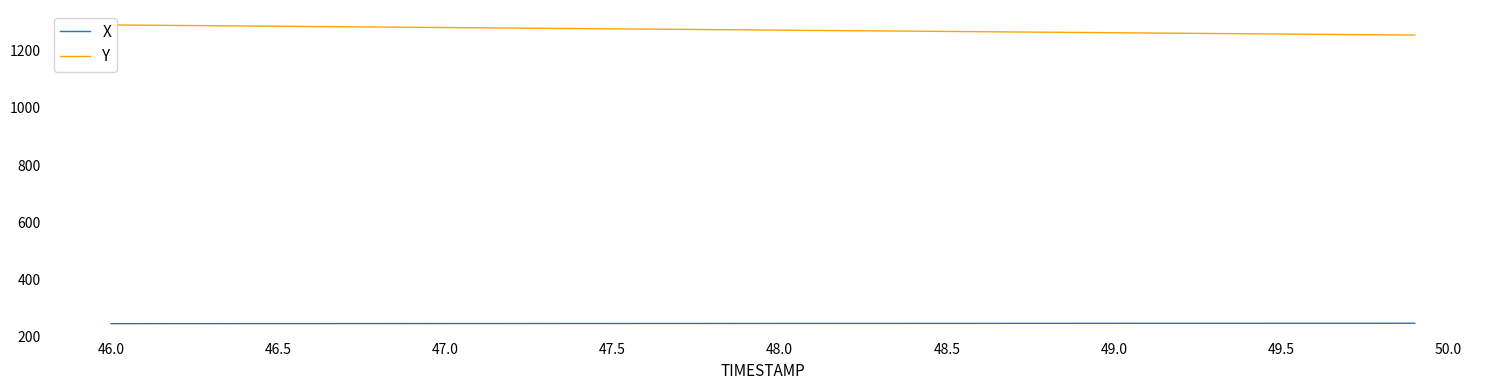

Which series has the largest total across all categories?

Y